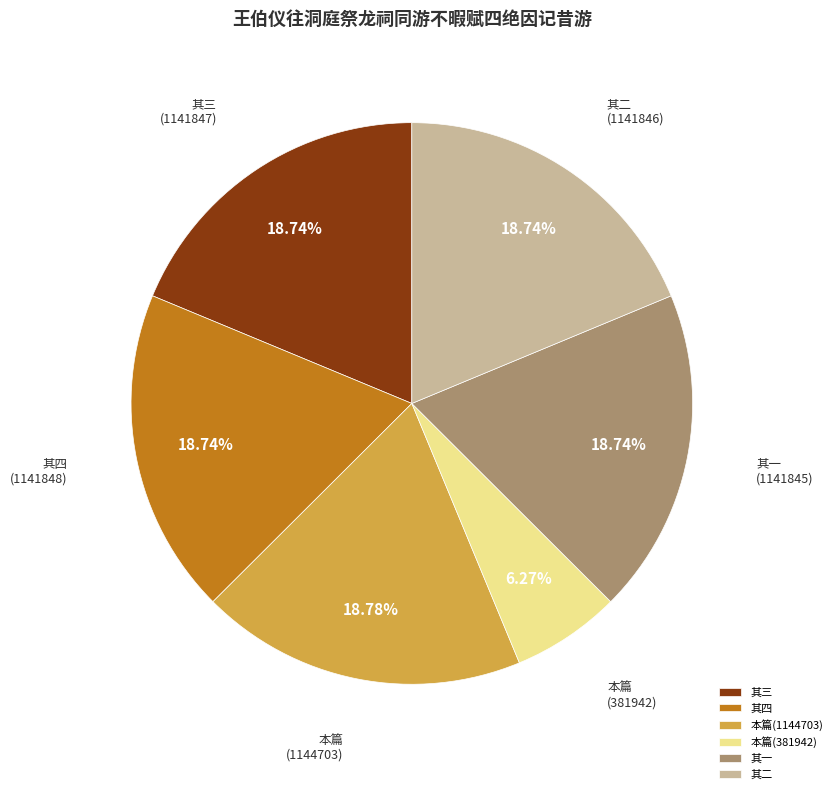

Does any single category account for the majority?

No